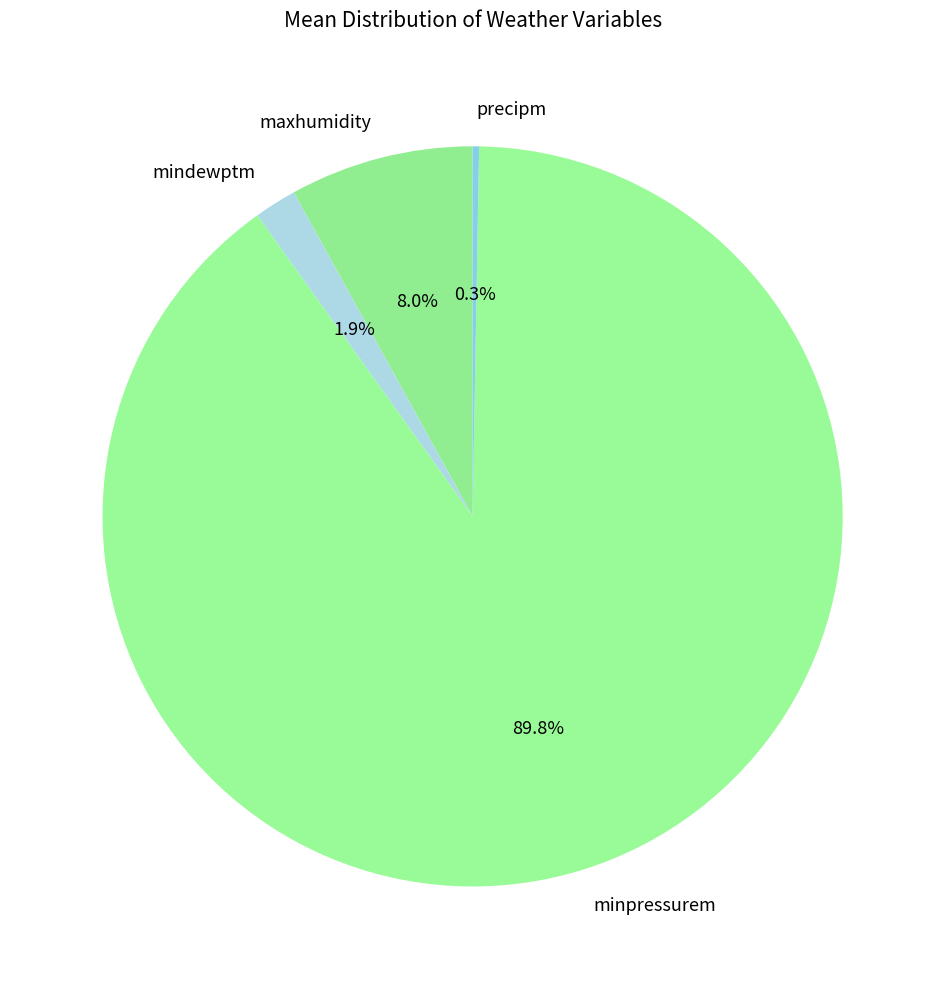

How many slices are in this pie chart?

4